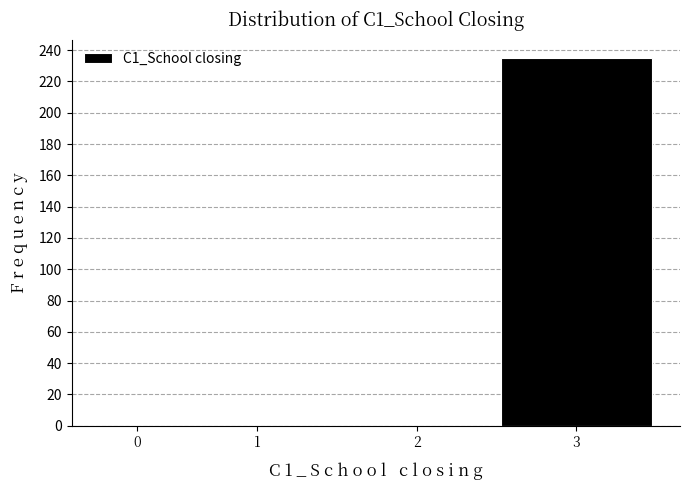

Reading right to left, transcribe all the data shown in this chart.

3=235	2=0	1=0	0=0